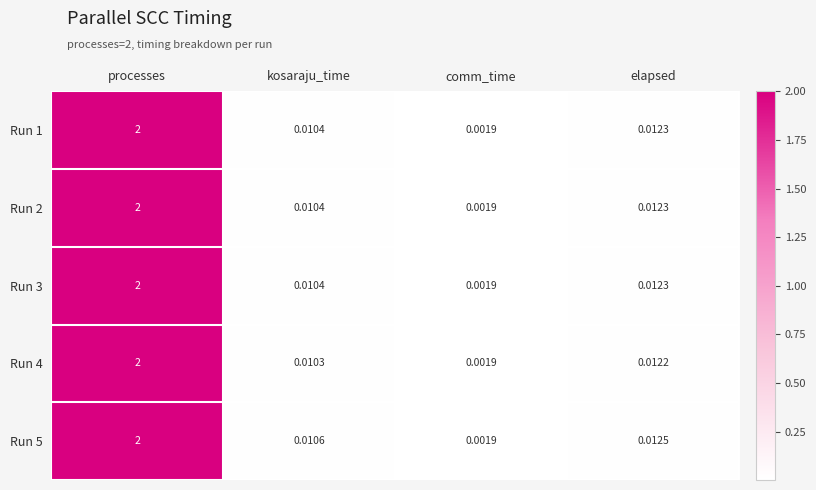

At how many categories does at least one series exceed 1?

1